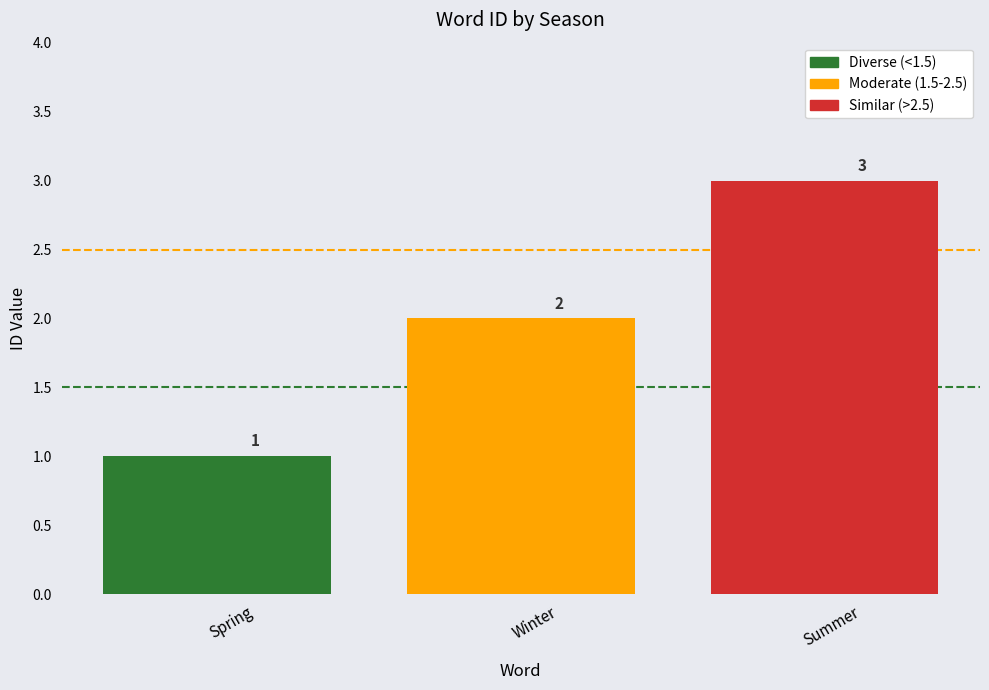

What position from the right is Summer?

1